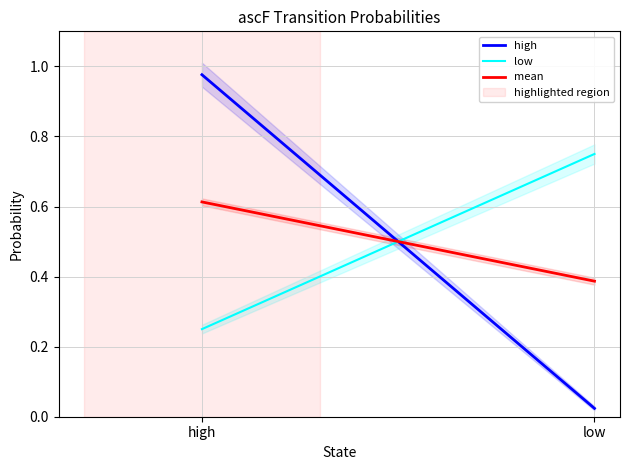

What is the difference between the mean values at low and high?

0.2